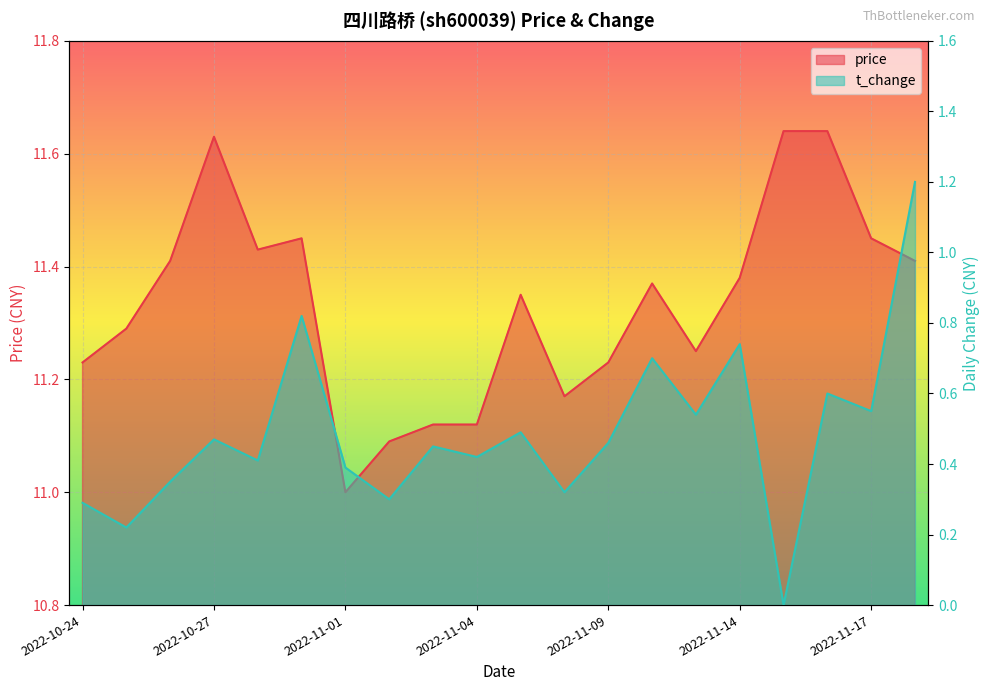

What is the sum of the t_change values at 2022-11-18 and 2022-11-03?

1.6